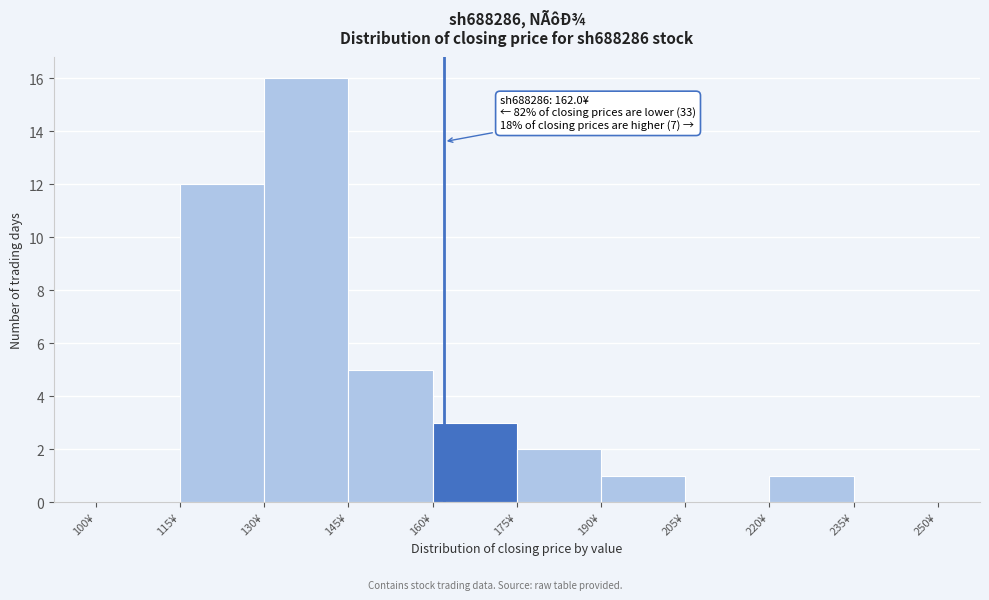

Which range on the x-axis has the tallest bar?

130 to 145